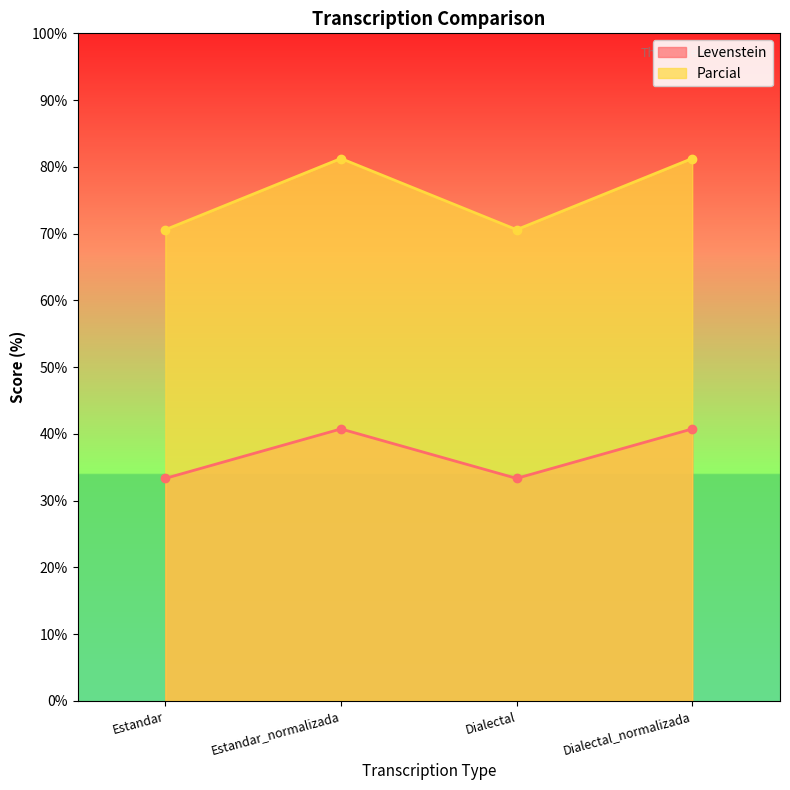

What is the value of the Levenstein point at the 3rd from the left?

33.3